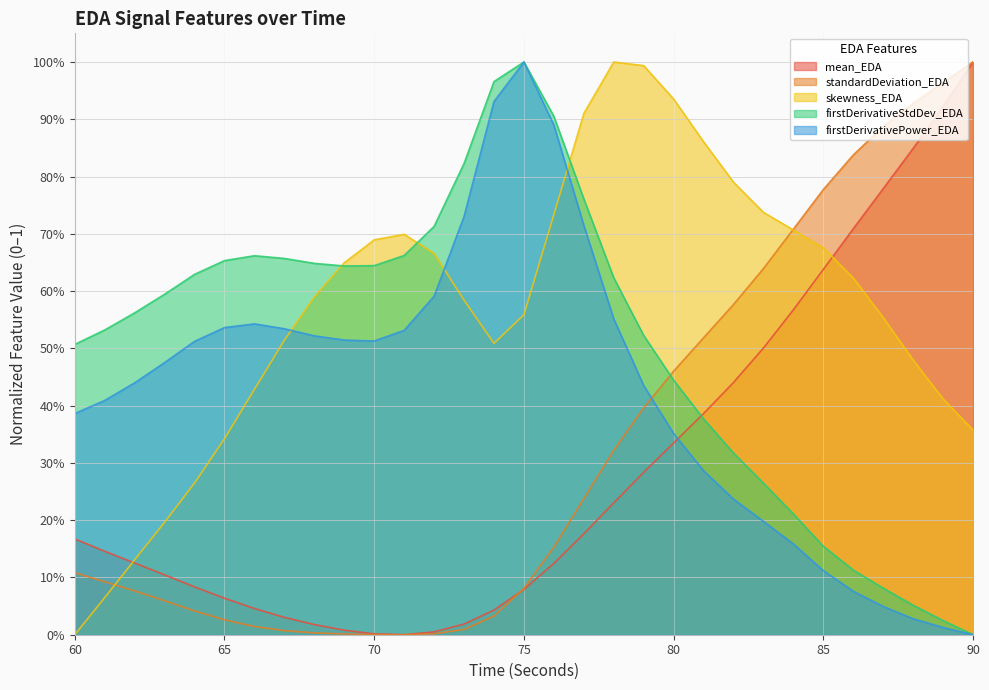

At how many categories does at least one series exceed 0?

31